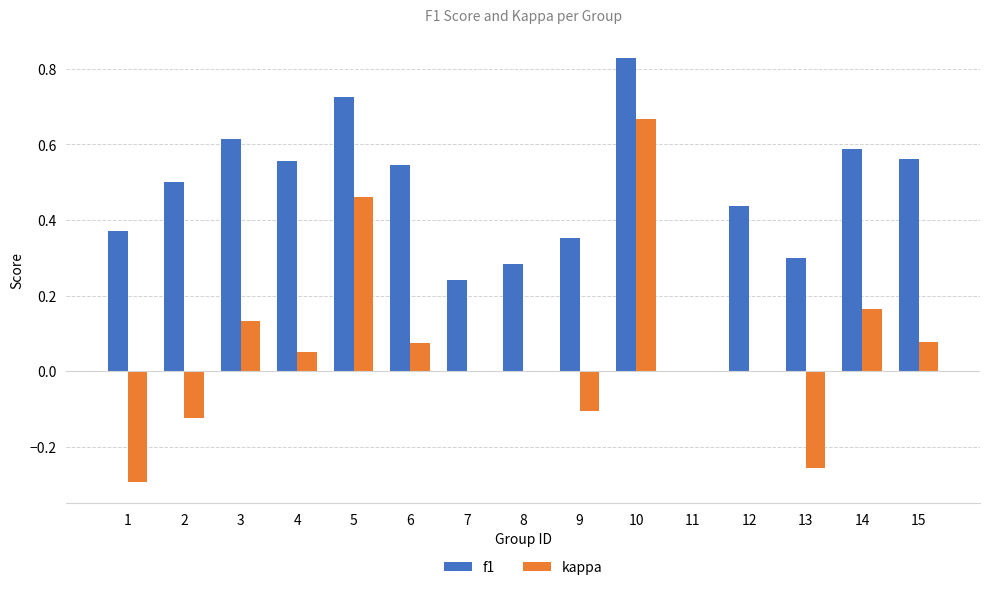

What is the sum of all f1 values?

6.9